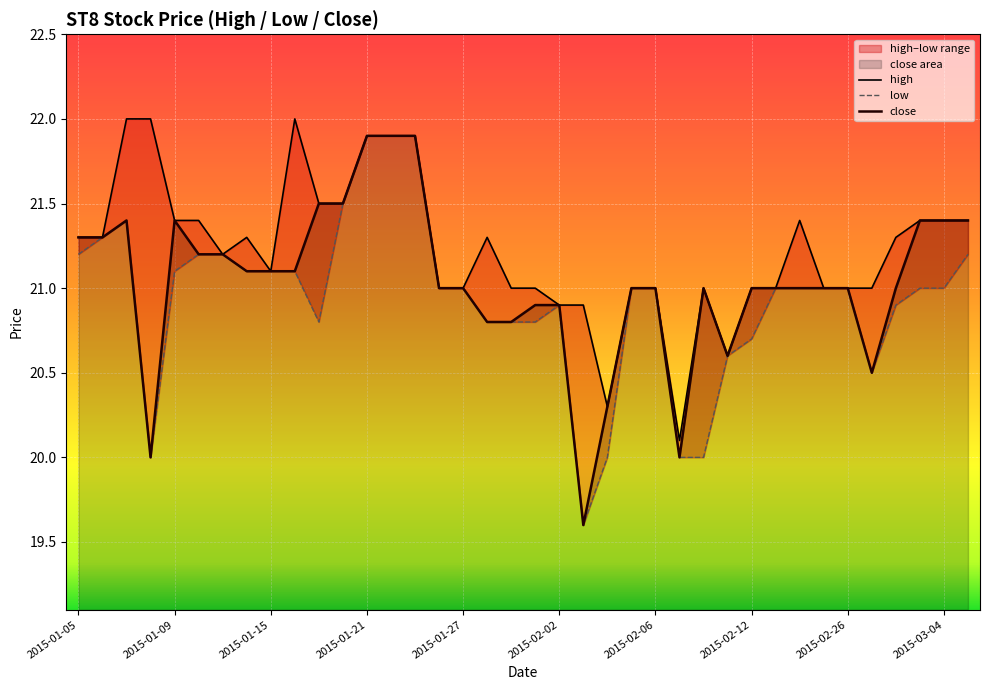

Which series has the largest range (max minus min)?

low